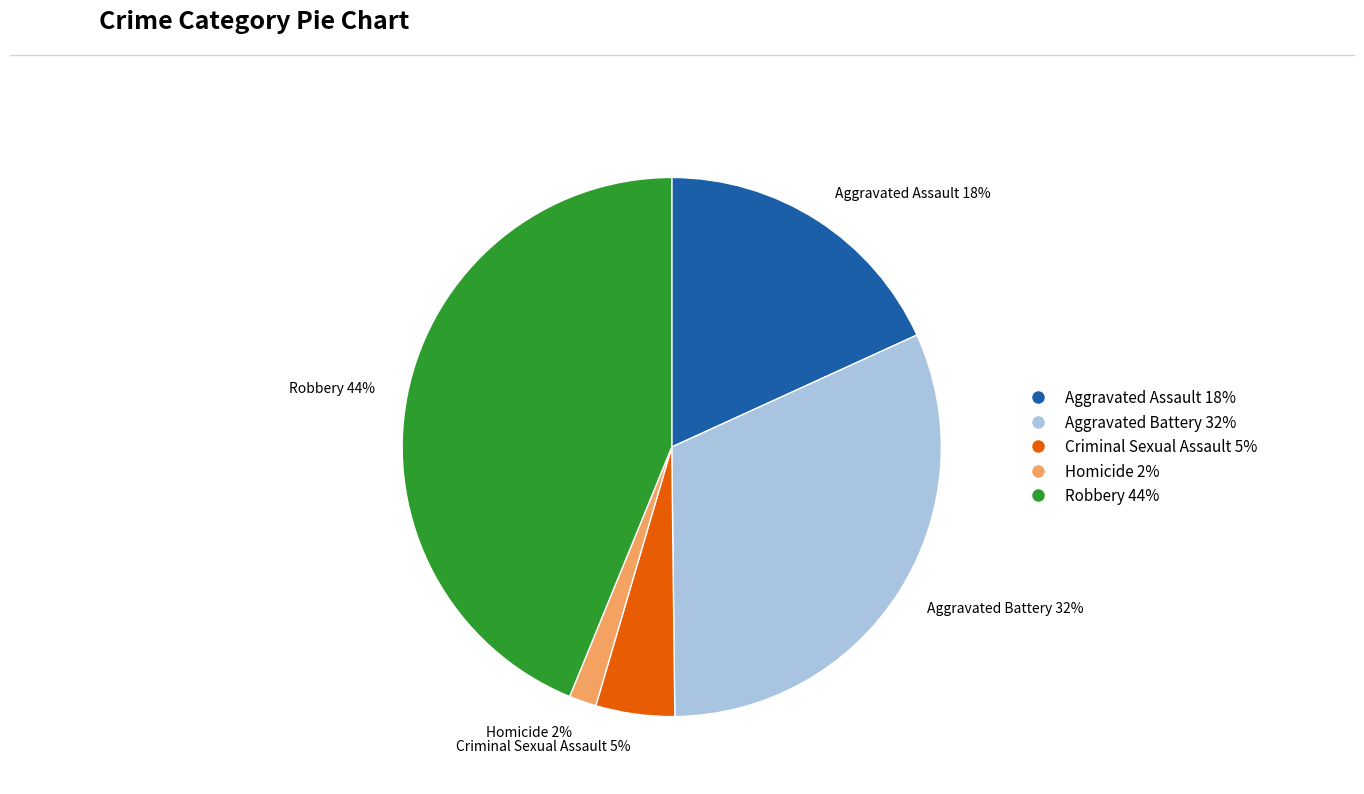

Between Aggravated Assault and Aggravated Battery, which is larger?

Aggravated Battery